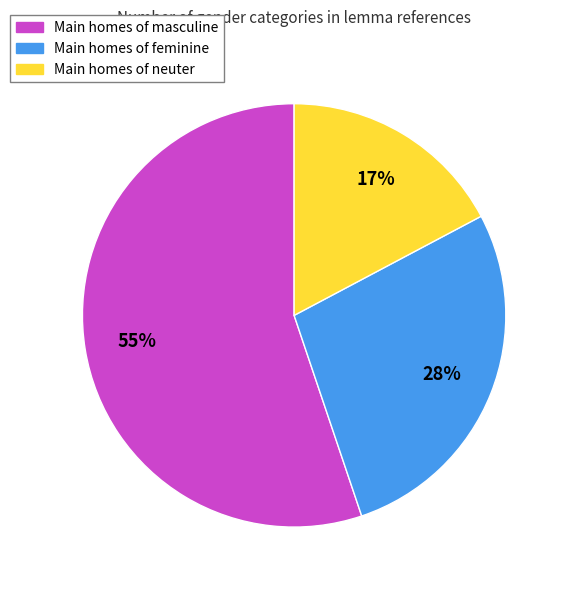

Does any single category account for the majority?

Yes